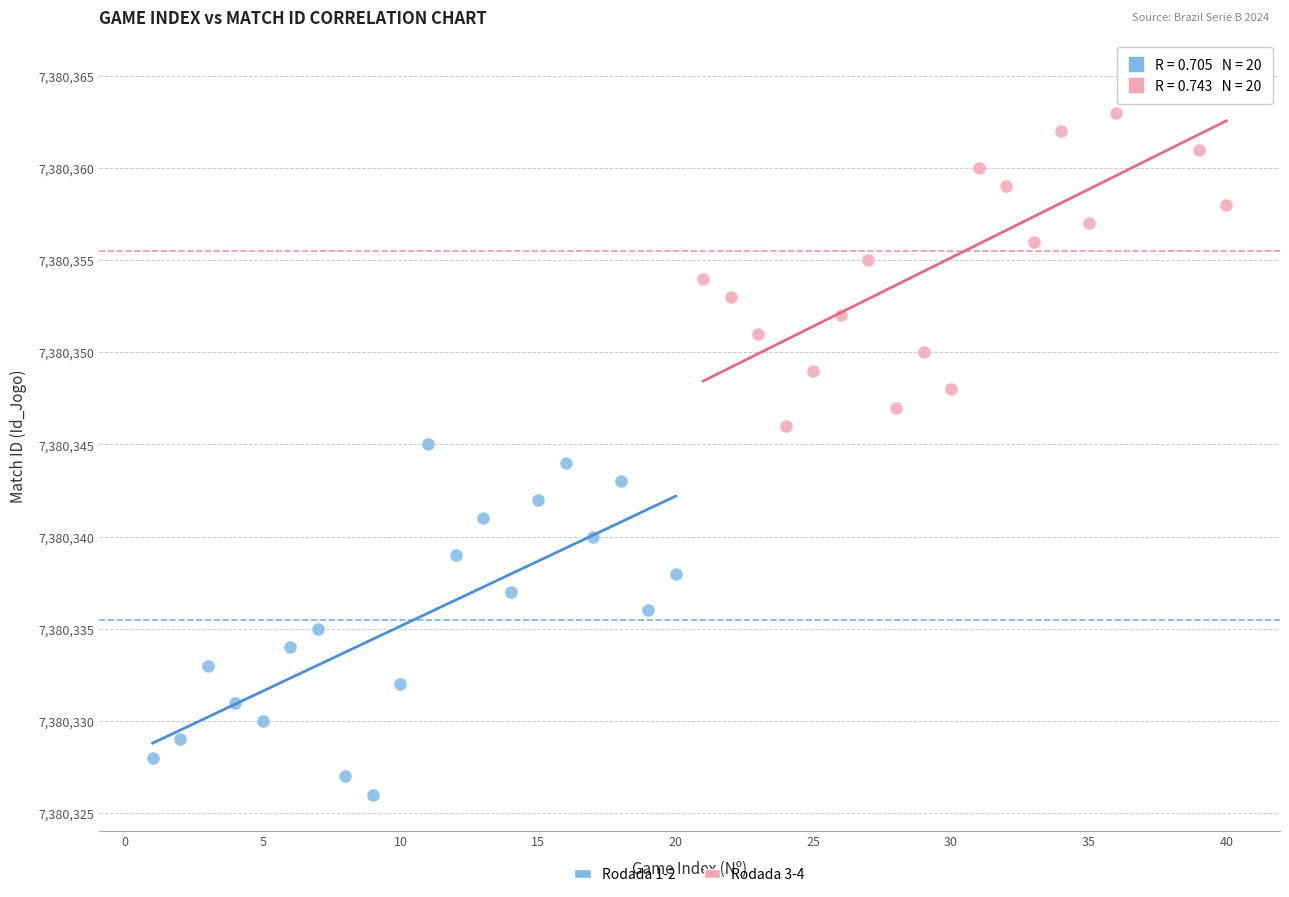

Which series contains the highest Y value?

Rodada 3-4